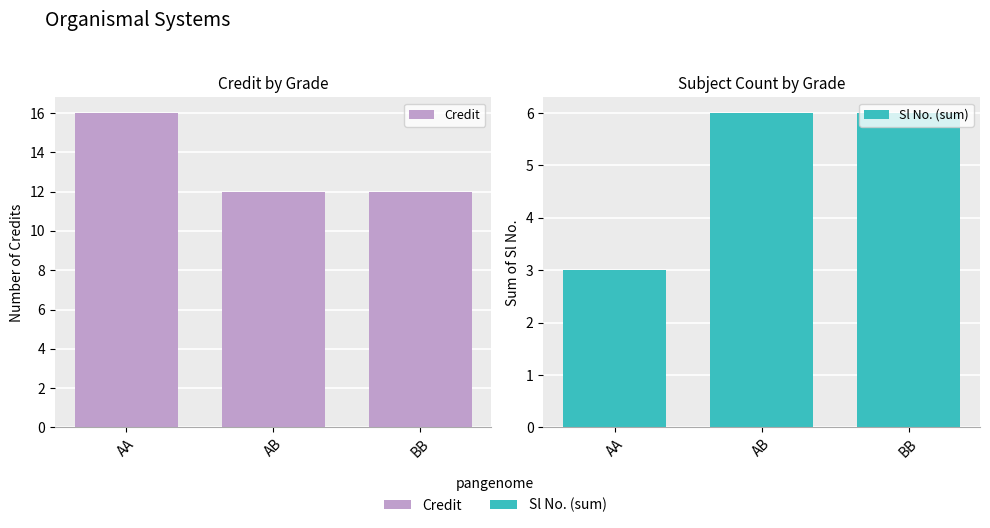

At which label does Sl No. (sum) reach its minimum?

AA